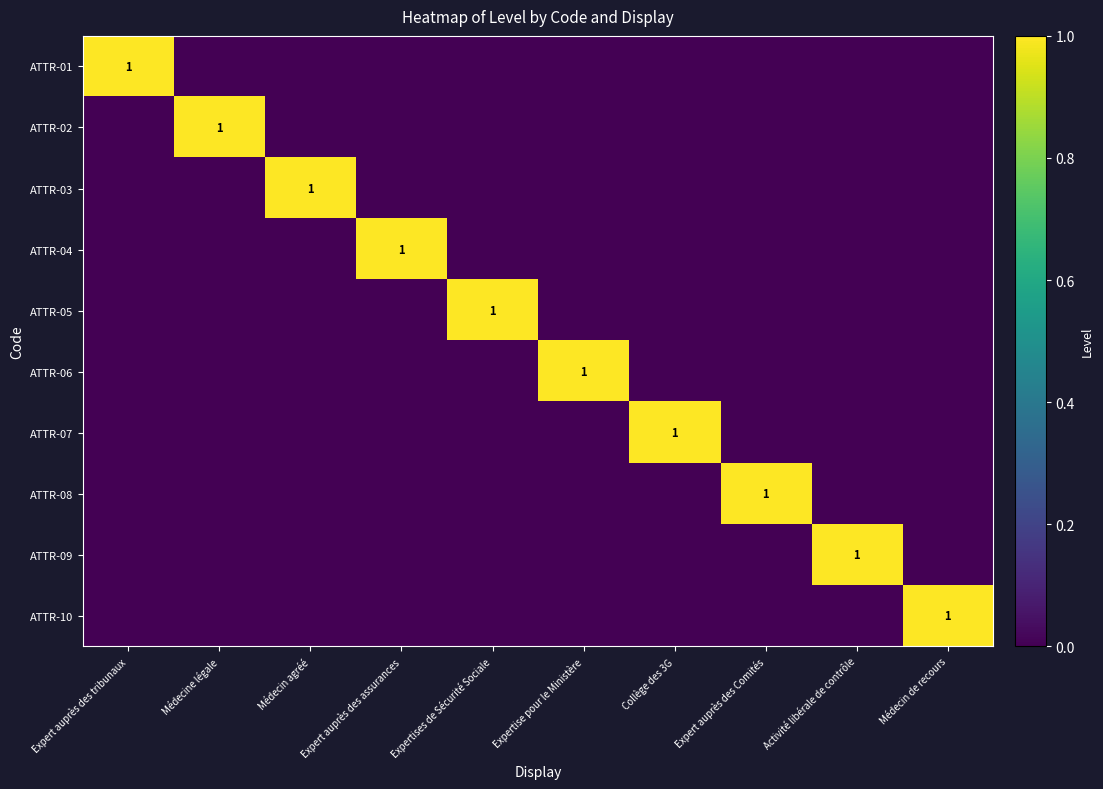

The ATTR-04 series shows 0 at Expert auprès des assurances. True or false?

False